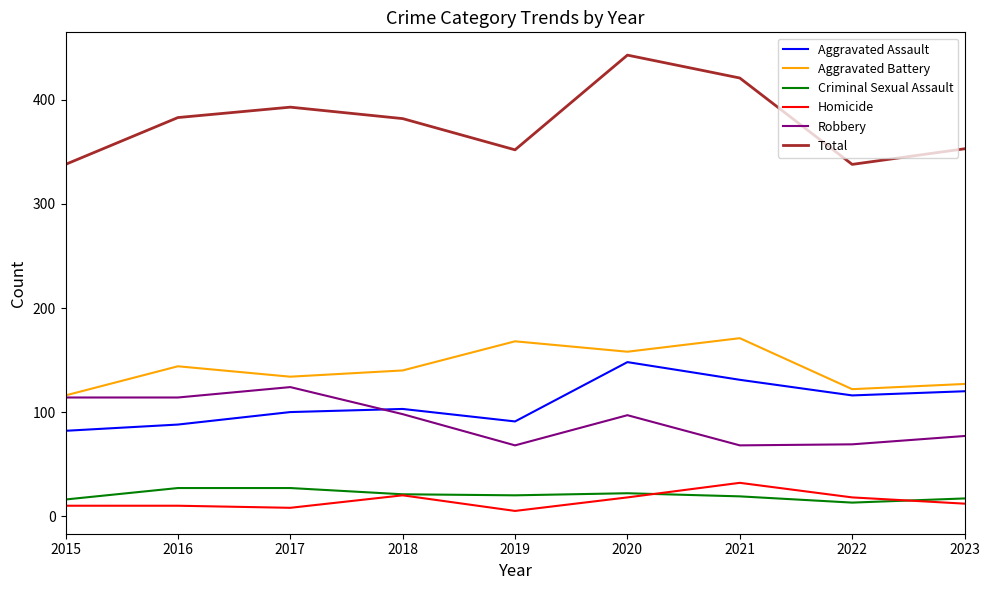

What is the difference between the Total values at 2016 and 2021?

38